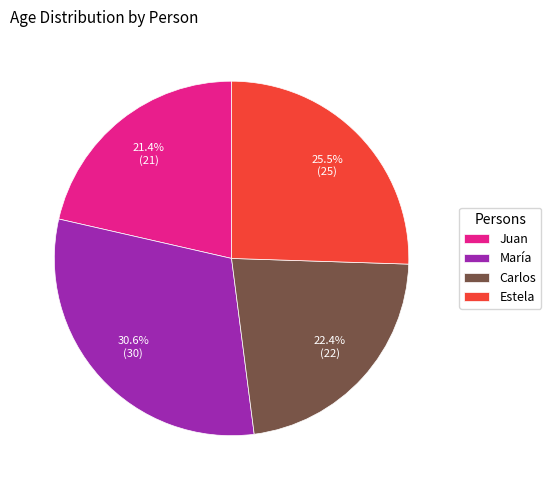

Does María represent more than half of the total?

No